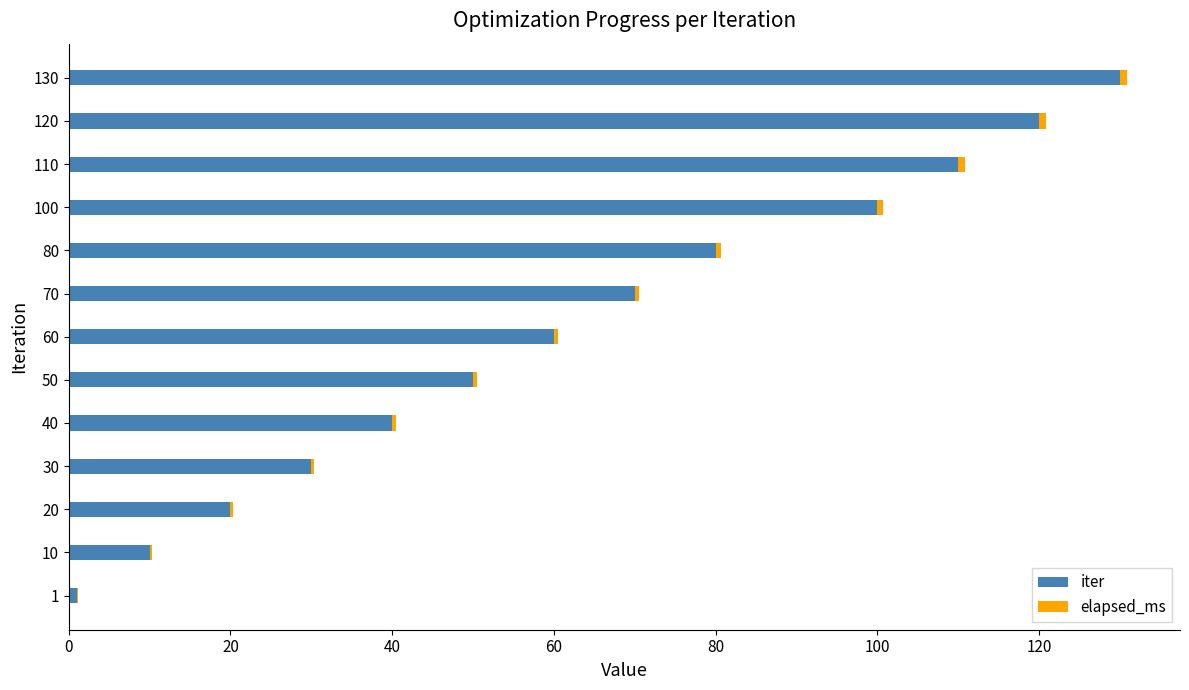

True or false: iter has a value of 100.0 at 100.

True